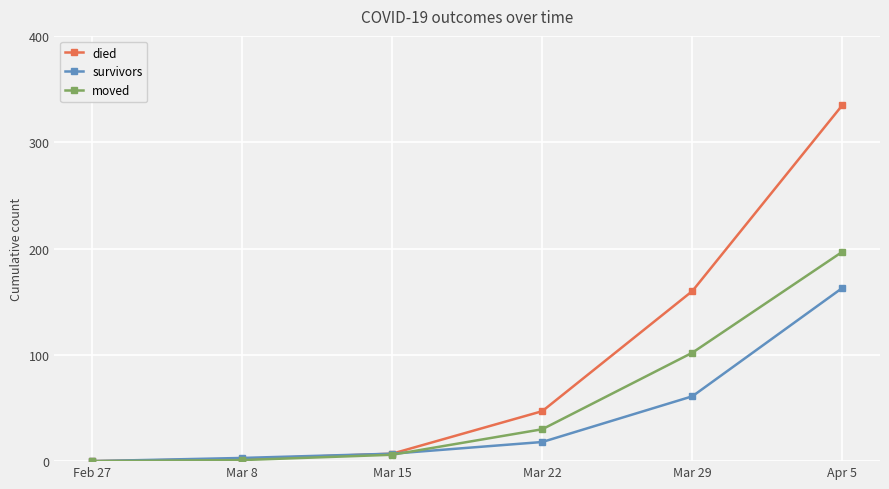

What is the label of the 5th point from the right?

Mar 8